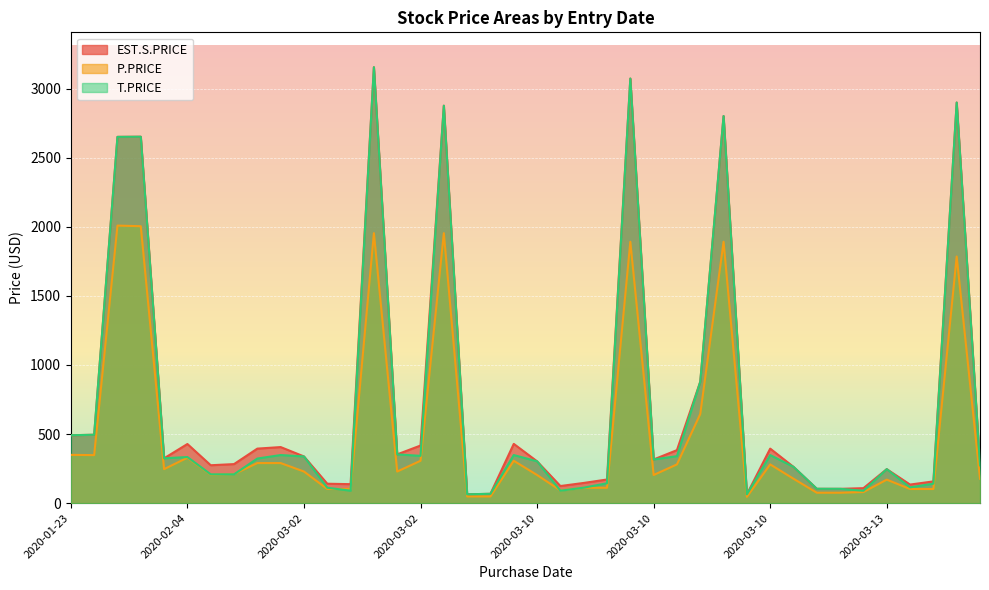

Reading left to right, transcribe all the data shown in this chart.

EST.S.PRICE: 491.6	495.1	2650.7	2651.8	324.8	428.1	274.4	282.7	394.7	405.9	338.1	140.7	137.6	3154.8	353.1	417.2	2876.4	64.1	67.8	429.0	302.9	124.0	146.4	171.3	3072.7	316.2	383.8	878.9	2801.4	64.1	394.8	262.6	104.0	103.8	108.6	246.2	134.7	157.5	2899.2	274.2
P.PRICE: 349.6	347.7	2008.7	2004.2	246.4	329.1	206.0	210.3	290.2	290.2	228.9	102.8	102.8	1954.0	228.9	306.7	1954.0	48.8	48.8	306.7	203.8	92.1	111.5	111.5	1891.8	203.8	280.6	645.0	1891.8	45.8	280.6	176.8	75.6	75.6	80.6	170.3	102.5	102.5	1785.0	176.8
T.PRICE: 491.6	495.1	2650.7	2651.8	324.8	333.9	208.7	208.7	323.0	348.2	338.1	111.8	90.2	3154.8	353.1	342.4	2876.4	64.1	67.8	348.2	302.9	90.4	112.2	143.9	3072.7	316.2	340.2	878.9	2801.4	64.1	348.2	262.6	104.0	103.8	89.8	246.2	114.4	141.1	2899.2	274.2